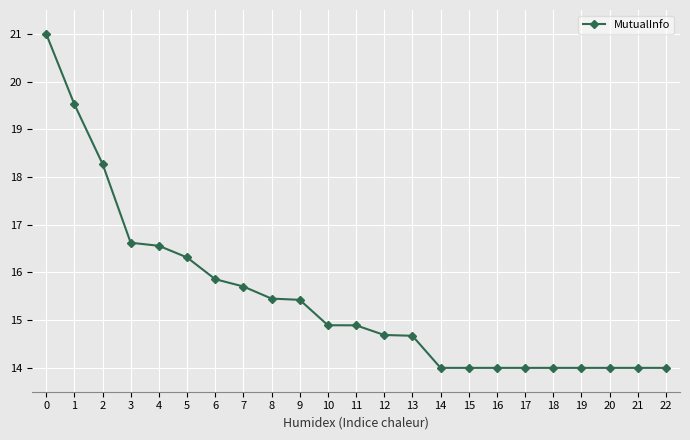

What is the average value?

15.5